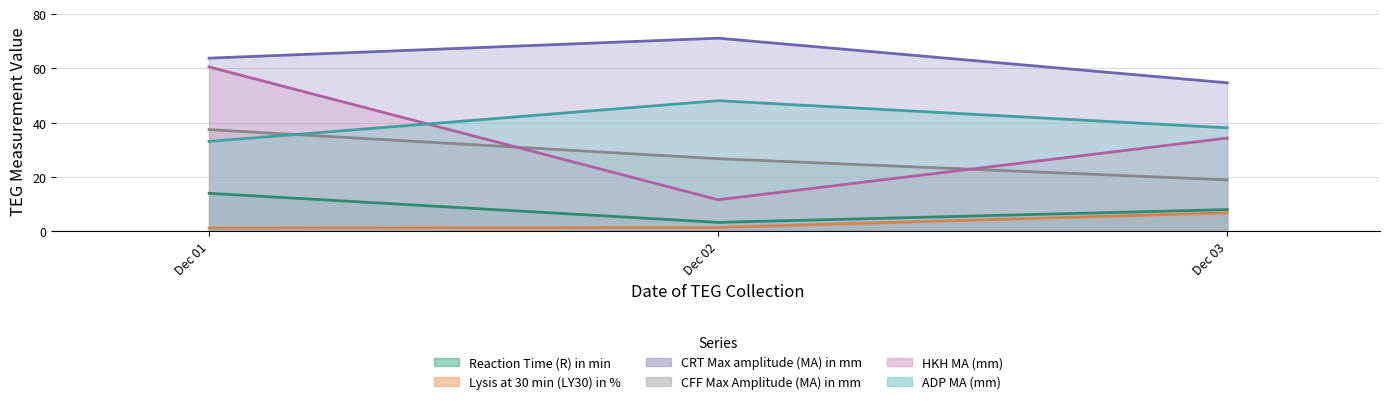

What is the sum of all Reaction Time (R) in min values?

25.4